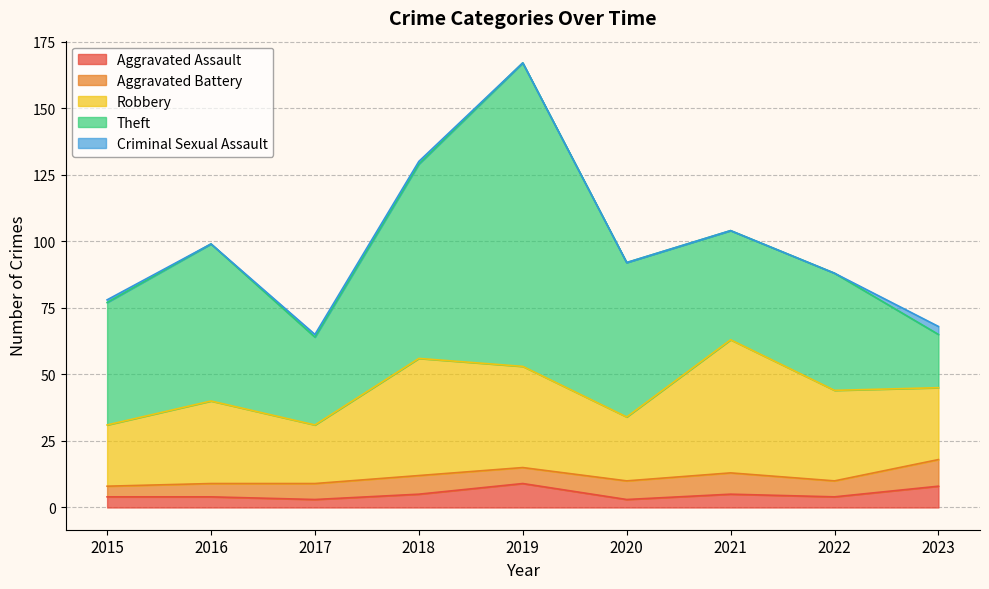

How many Criminal Sexual Assault values are between 0 and 1?

8